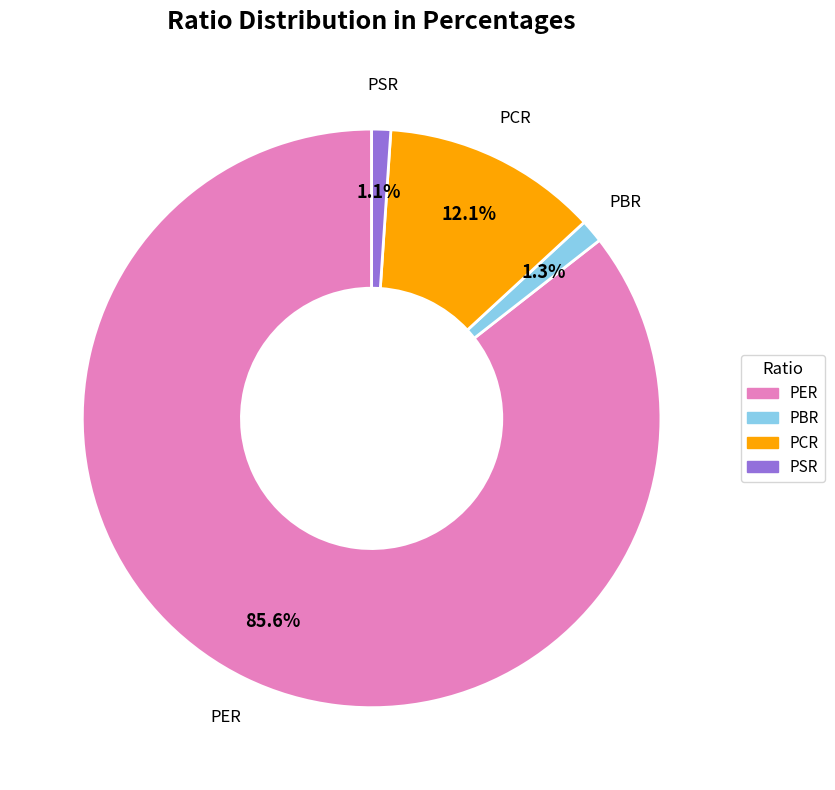

The PBR slice represents 1% of the pie. True or false?

True